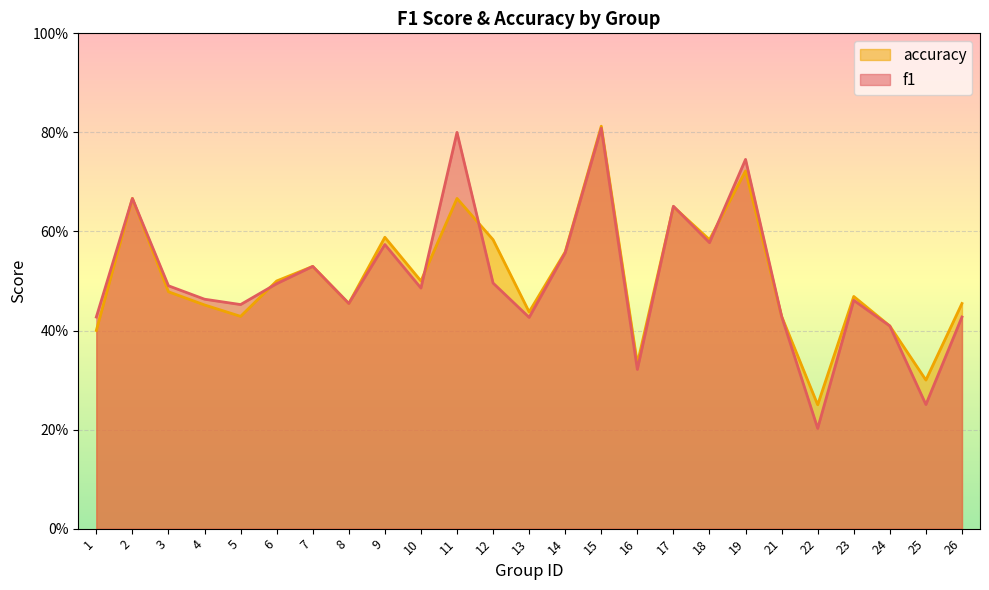

What is the maximum value shown in the chart?

0.8